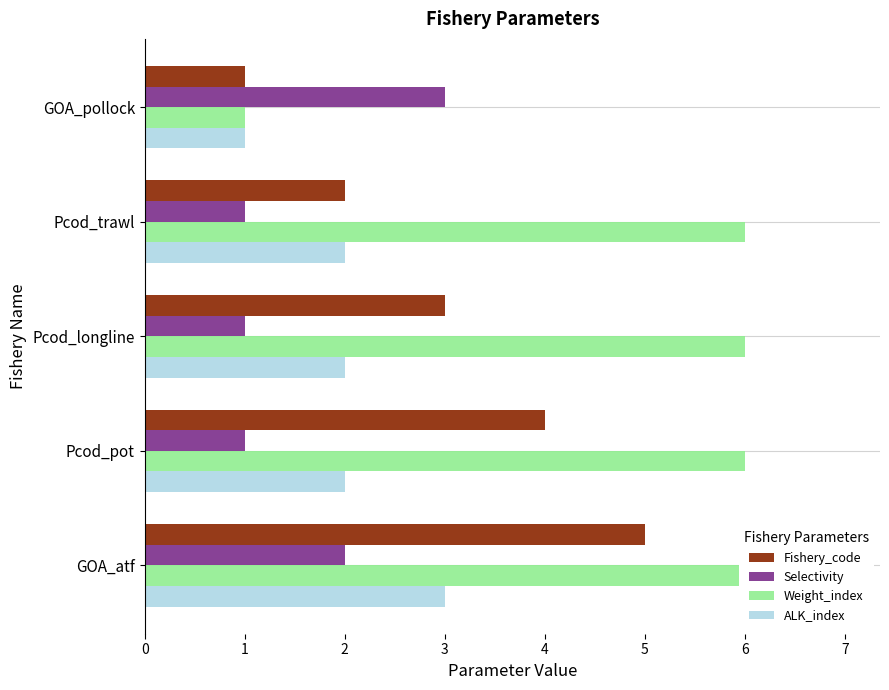

How many bars are there in total?

20